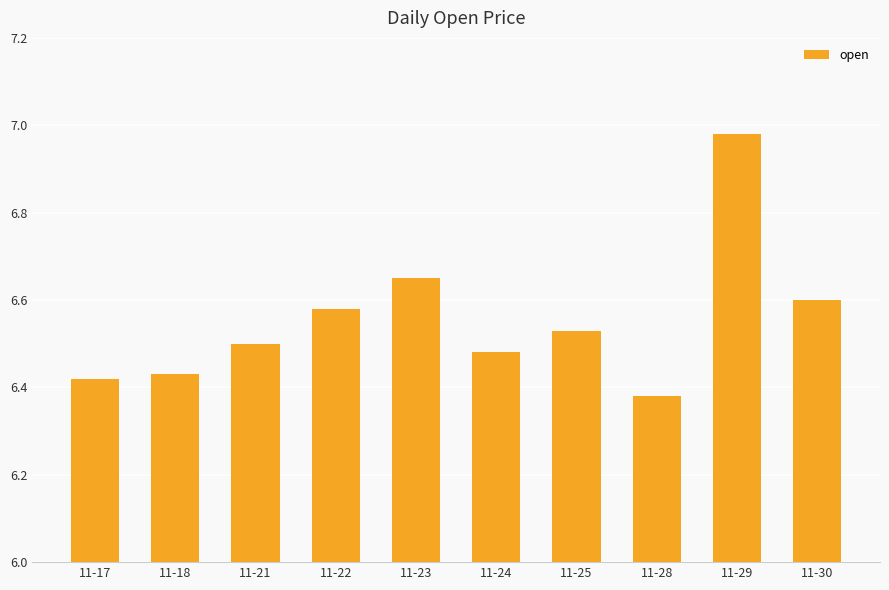

Between 11-28 and 11-23, which is larger?

11-23